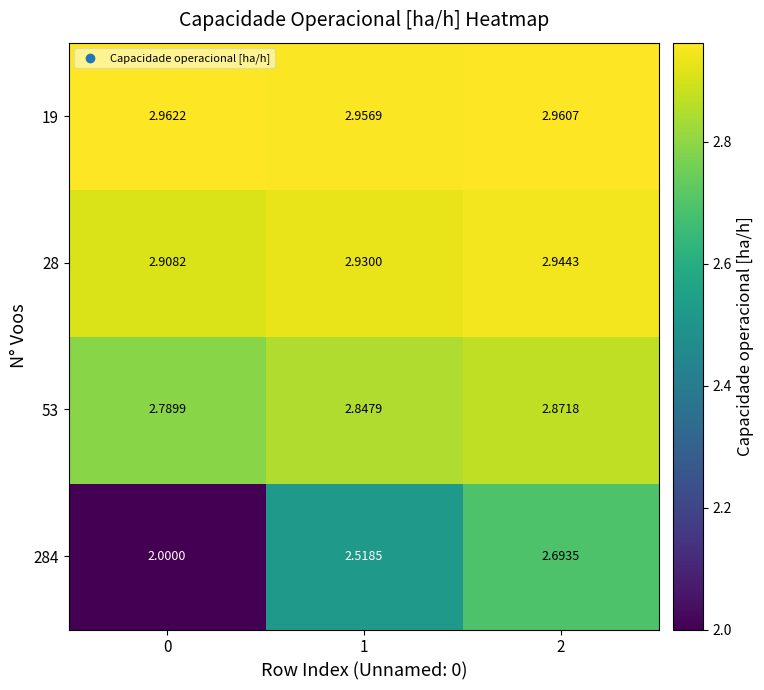

What is the difference between the highest and lowest values at 1?

0.4